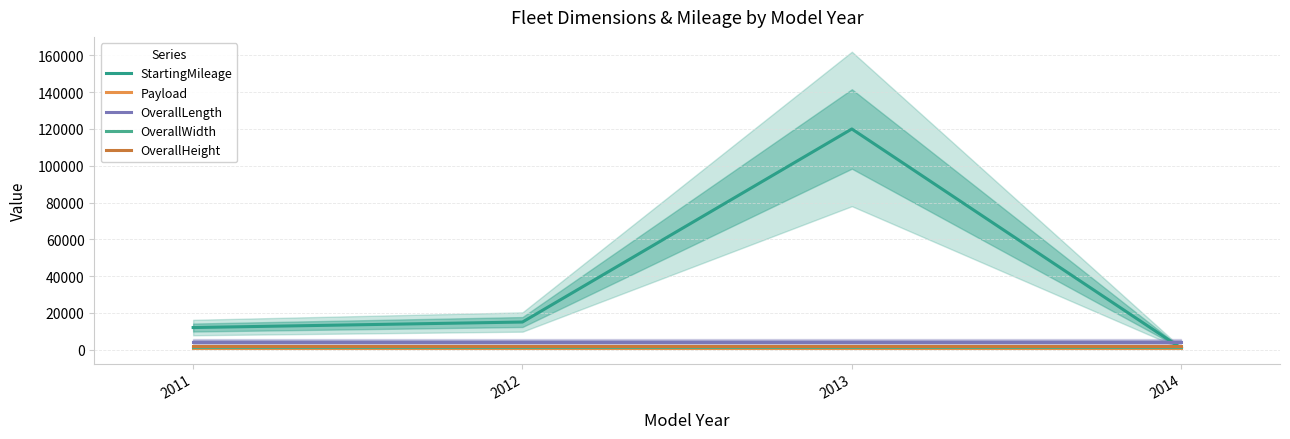

What is the difference between the highest and lowest values at 2013?

119000